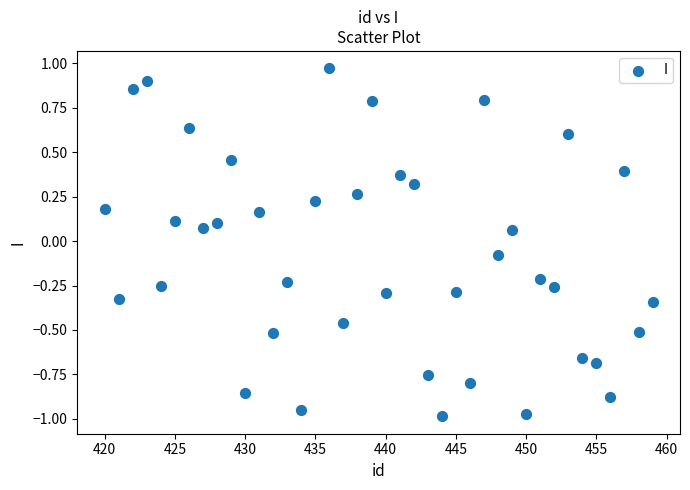

What is the range of X values (max minus min)?

39.0